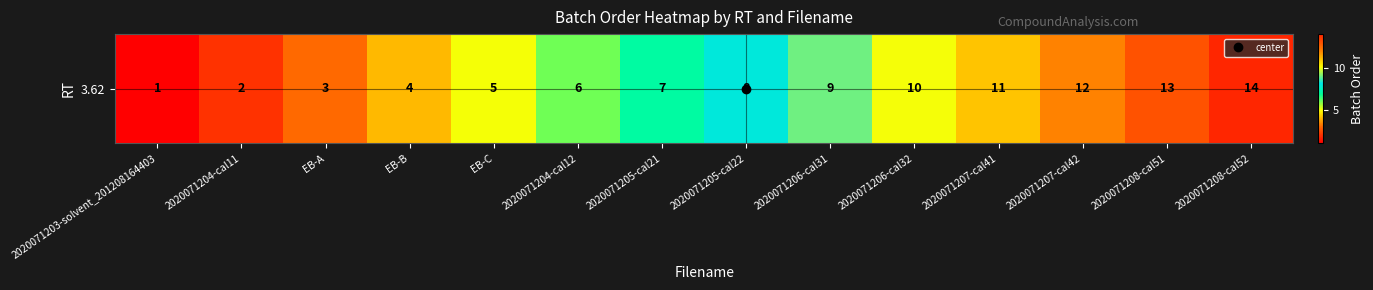

Reading left to right, extract all data points from this chart.

2020071203-solvent_201208164403=1	2020071204-cal11=2	EB-A=3	EB-B=4	EB-C=5	2020071204-cal12=6	2020071205-cal21=7	2020071205-cal22=8	2020071206-cal31=9	2020071206-cal32=10	2020071207-cal41=11	2020071207-cal42=12	2020071208-cal51=13	2020071208-cal52=14